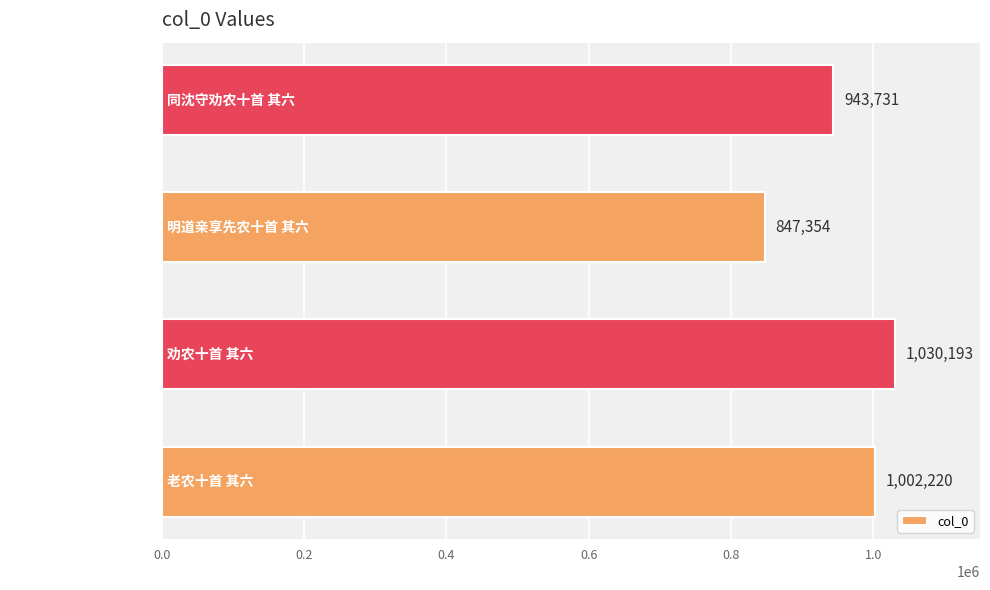

List the labels in order of value, largest first.

劝农十首 其六, 老农十首 其六, 同沈守劝农十首 其六, 明道亲享先农十首 其六